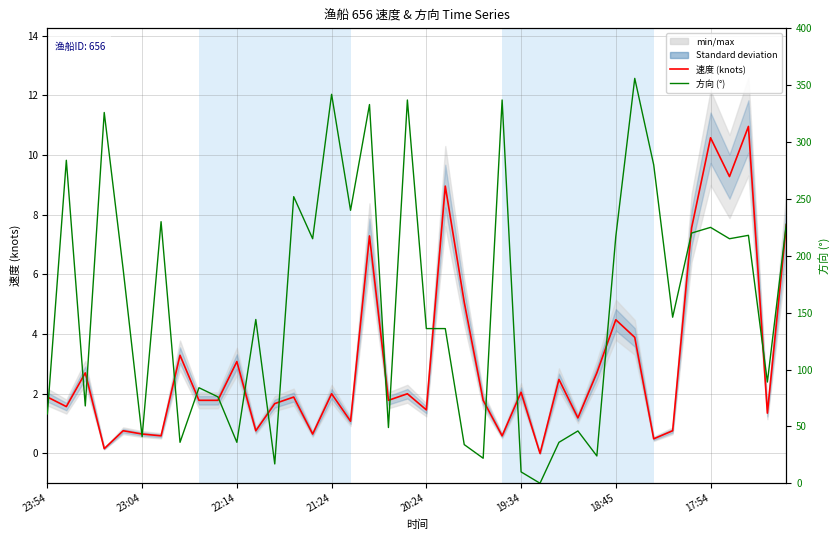

Which series has the widest spread of values?

方向 (°)